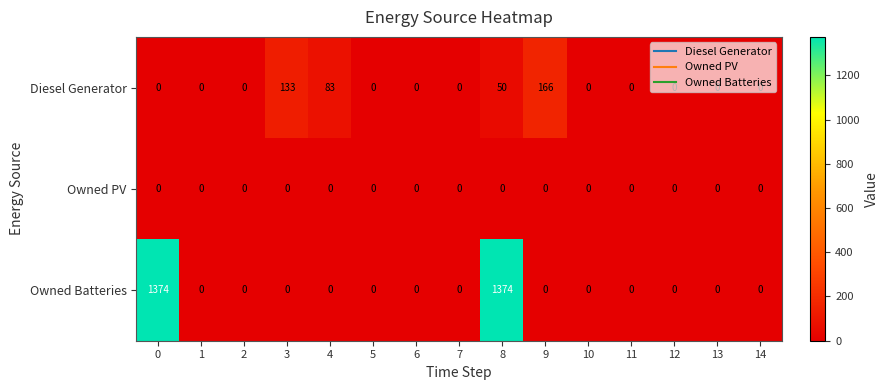

Is it true that Diesel Generator equals 133 at 3?

True